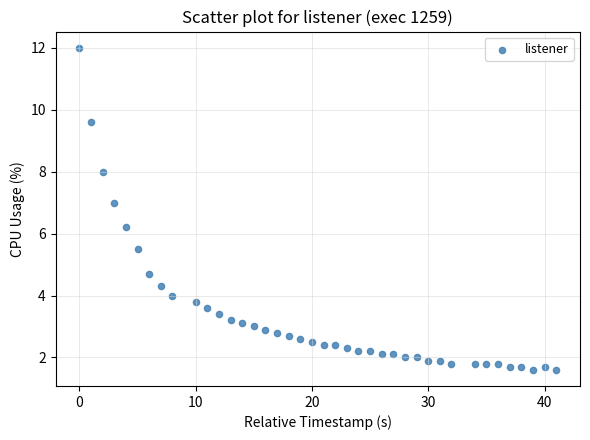

What is the range of X values (max minus min)?

41.0